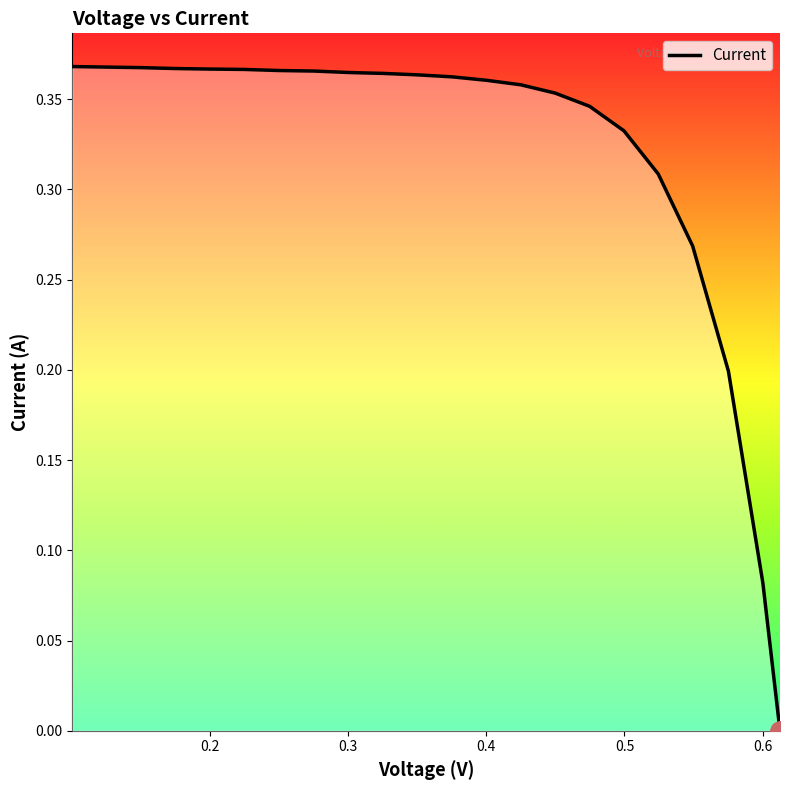

Is this an area chart (filled region under the line)?

Yes